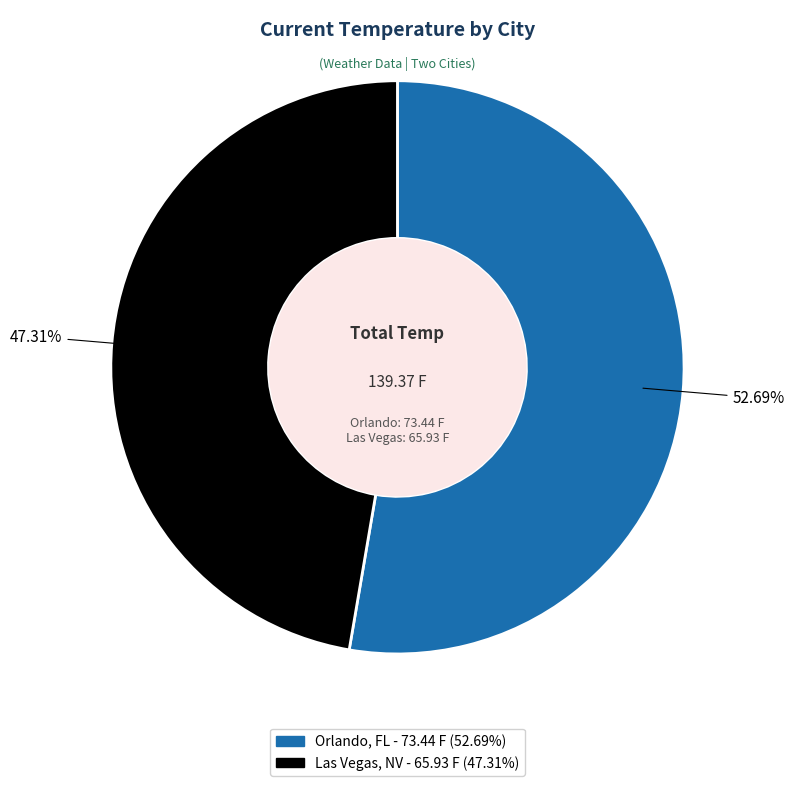

Rank the categories by value from highest to lowest.

Orlando, FL, Las Vegas, NV